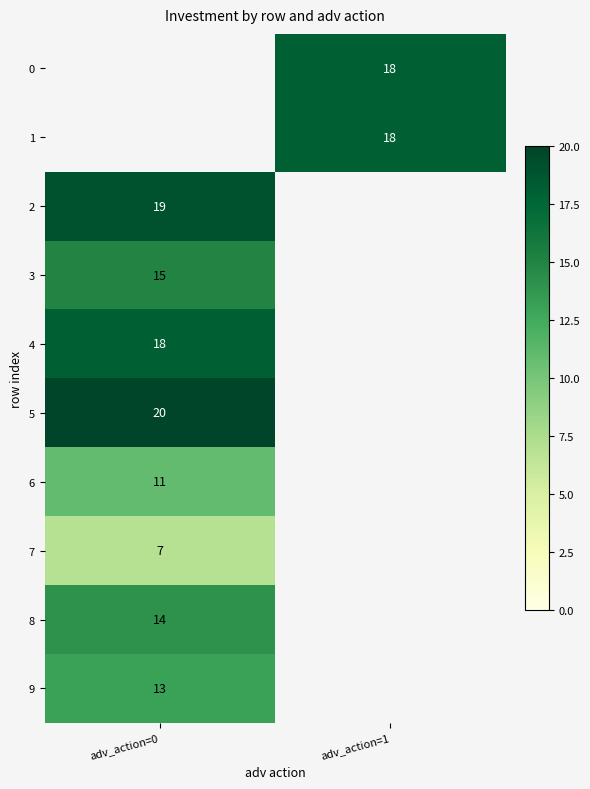

Is it true that 6 equals 14 at adv_action=0?

False